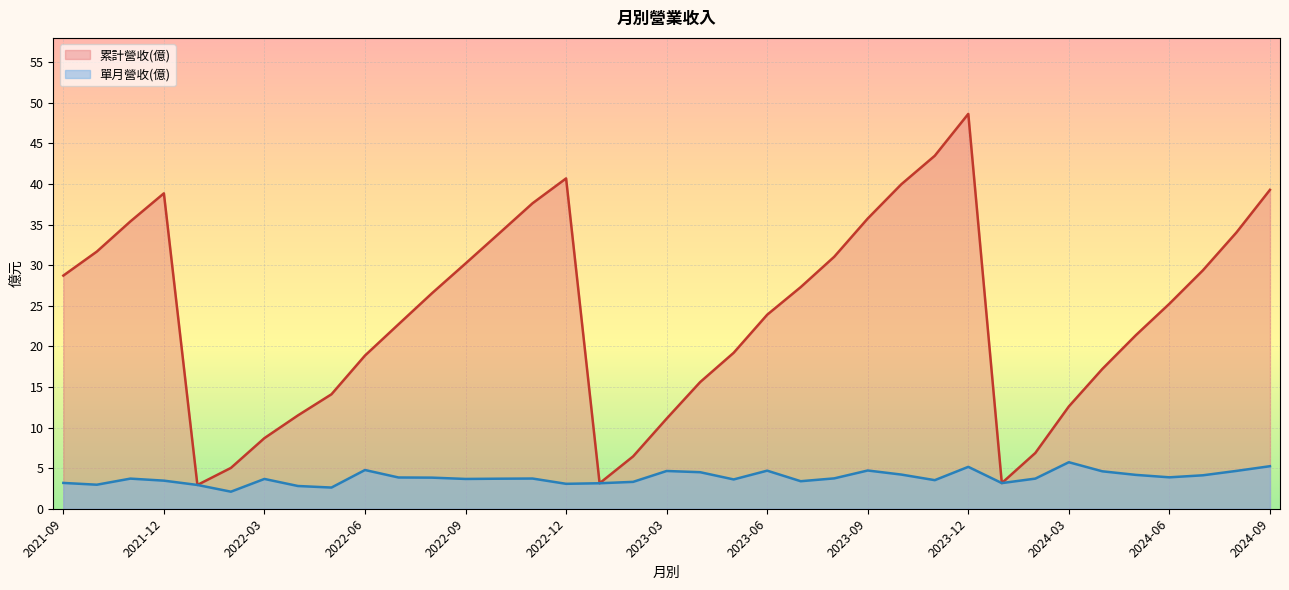

At how many categories does at least one series exceed 24?

19